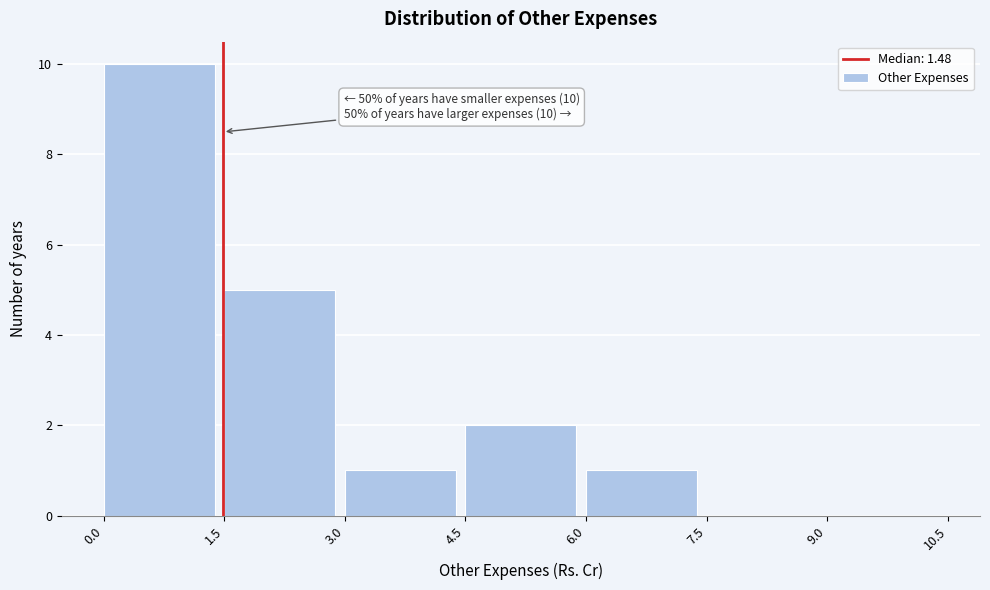

Over which range of the x-axis is the bar tallest?

0.0 to 1.5